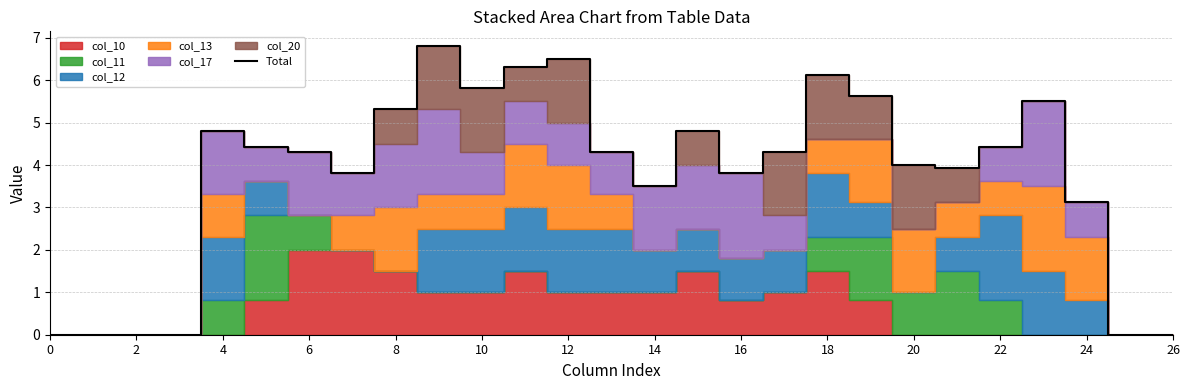

At which label is Total closest to 3?

24